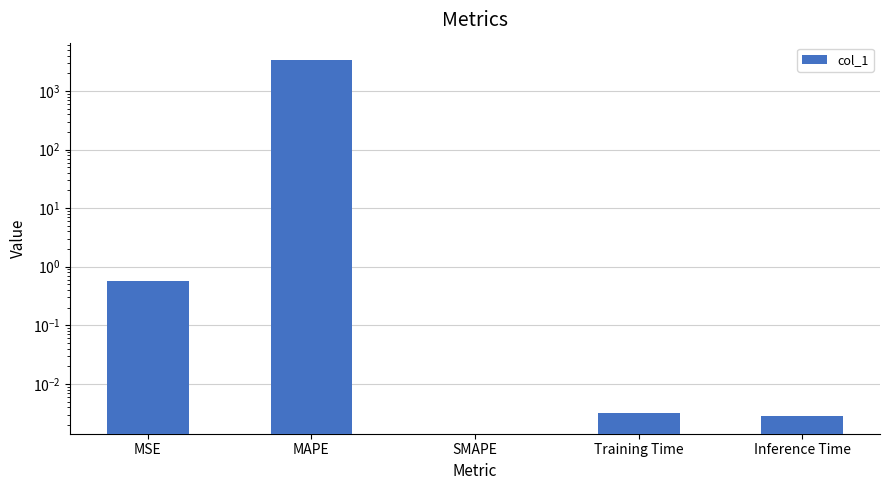

What is the difference between the values at MSE and Training Time?

0.6